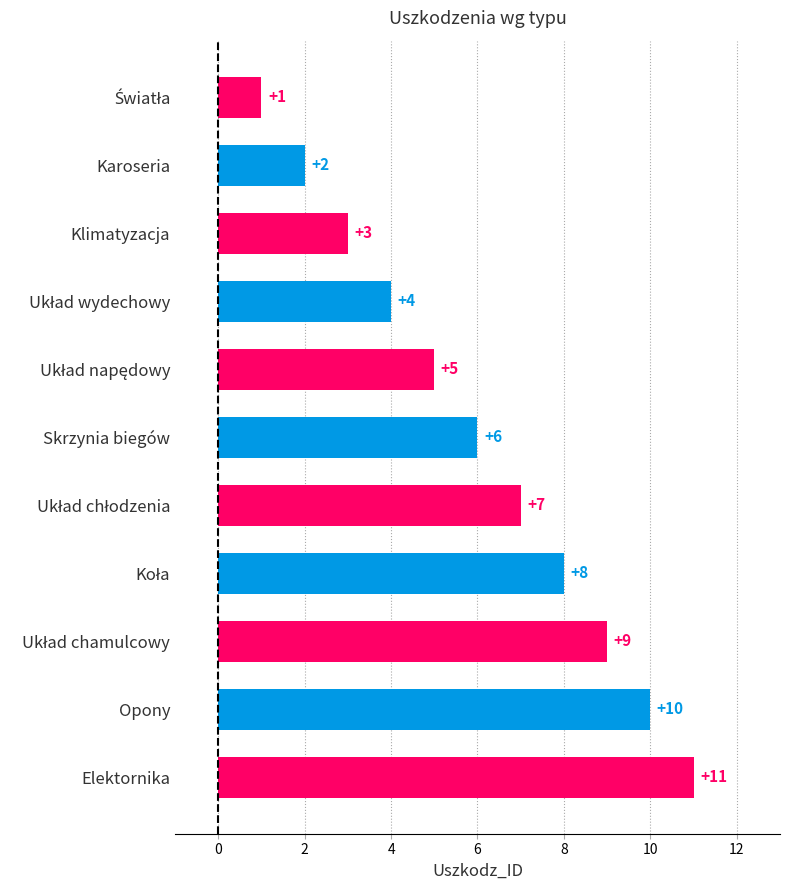

Is it true that the value at Skrzynia biegów is 9?

False